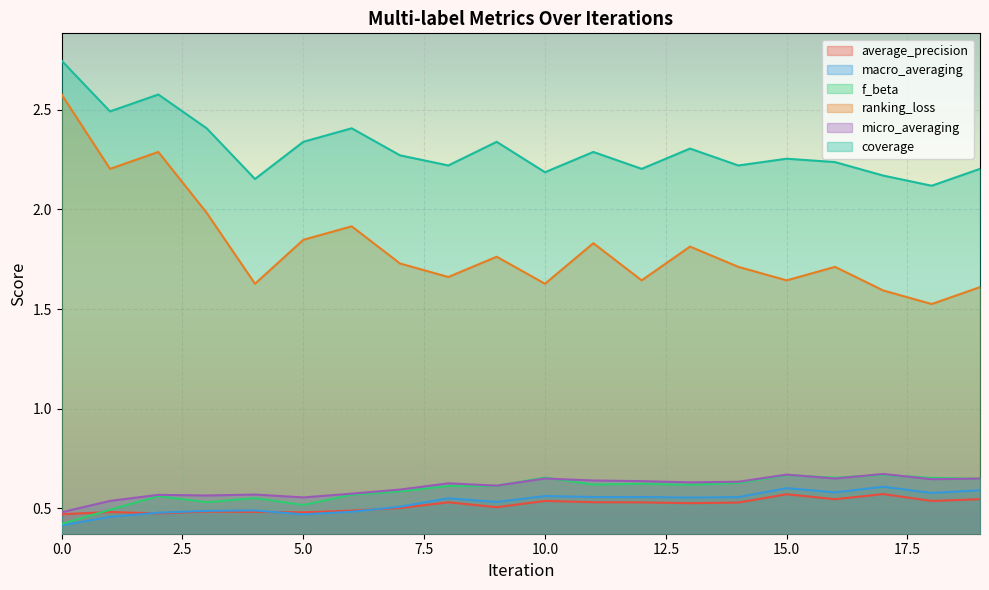

Which series has the largest total across all categories?

coverage